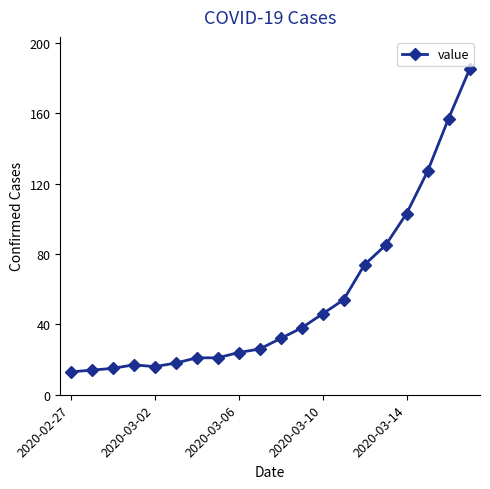

What is the sum of all values?

1086